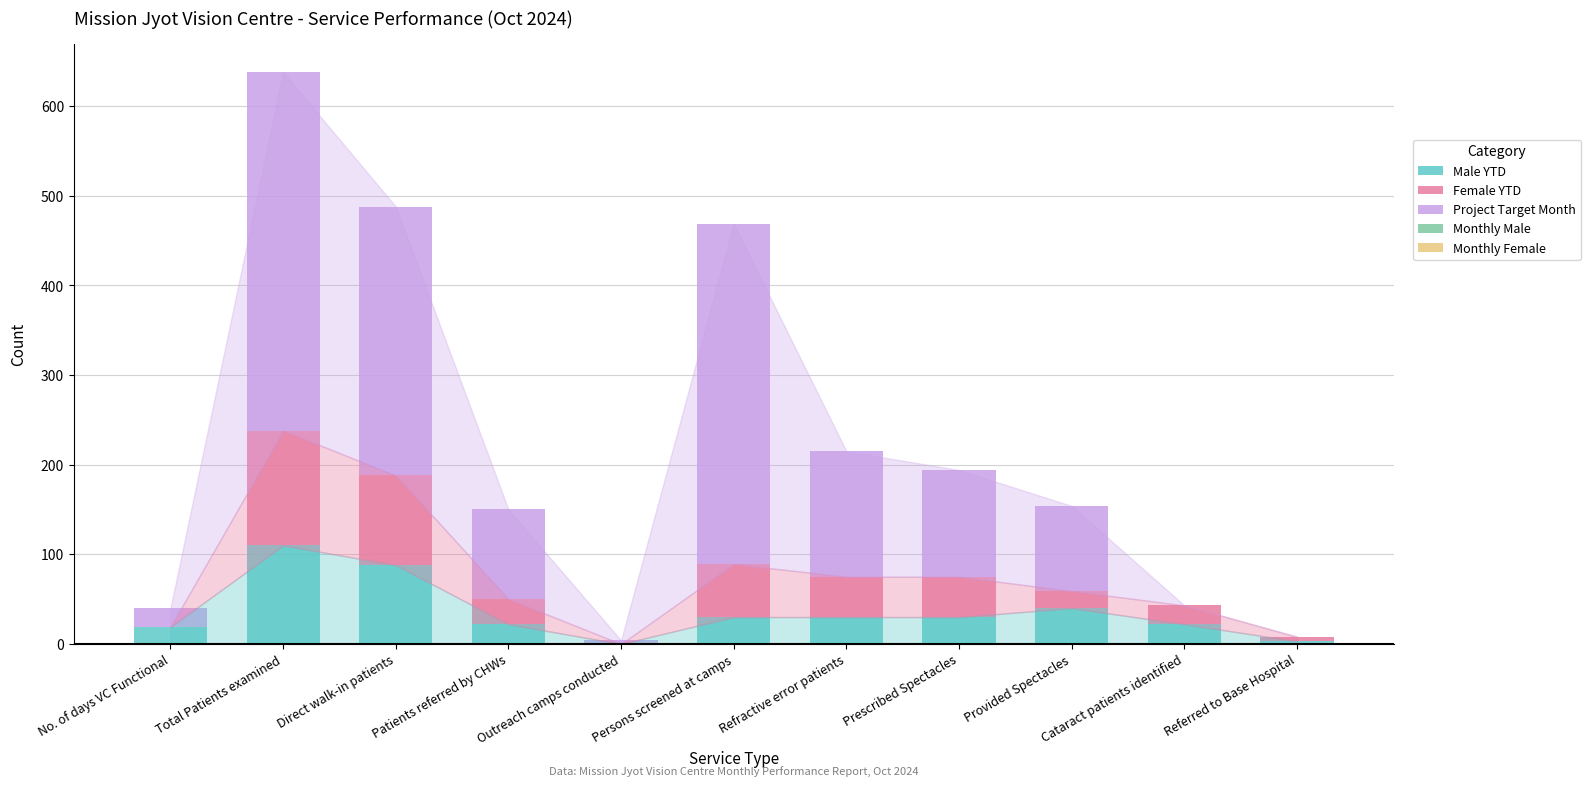

At which category is the sum across all series the highest?

Total Patients examined